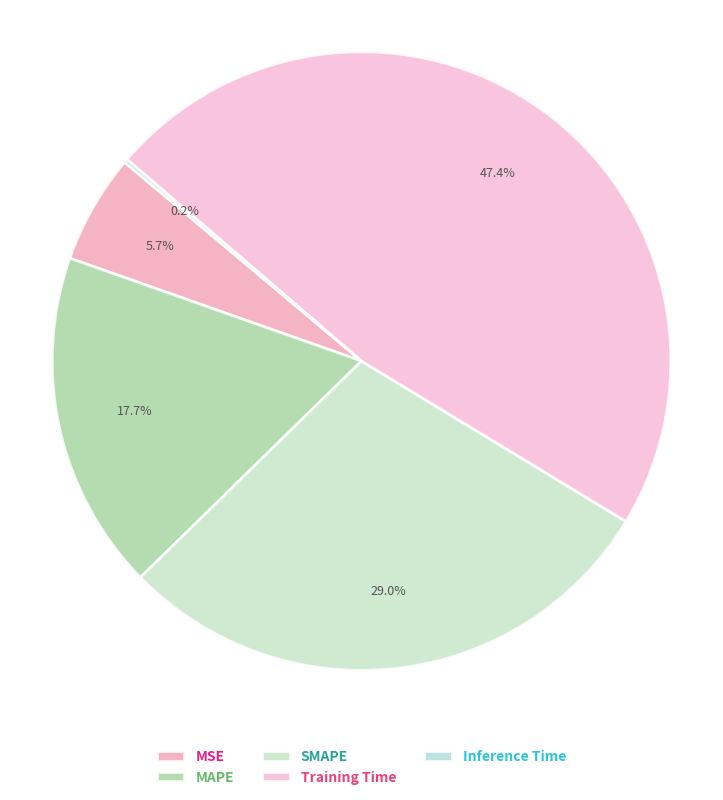

How much of the chart is everything except MAPE?

82.3%